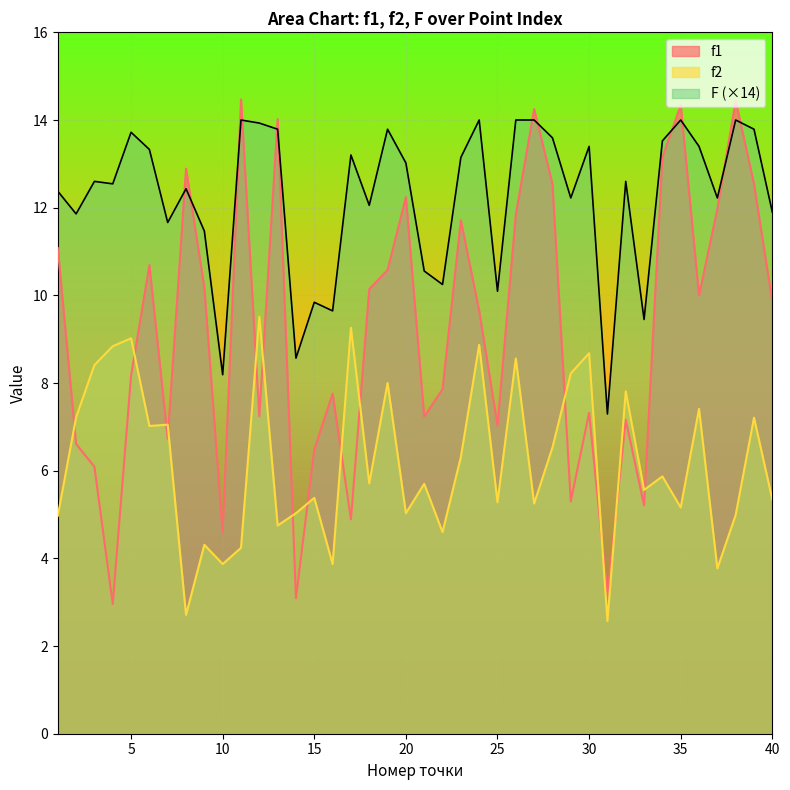

Rank the categories by f1 value from lowest to highest.

4, 14, 31, 10, 17, 33, 29, 3, 15, 2, 7, 25, 32, 21, 12, 30, 16, 22, 5, 24, 40, 36, 18, 9, 19, 6, 1, 23, 26, 37, 20, 28, 39, 8, 34, 13, 27, 35, 38, 11